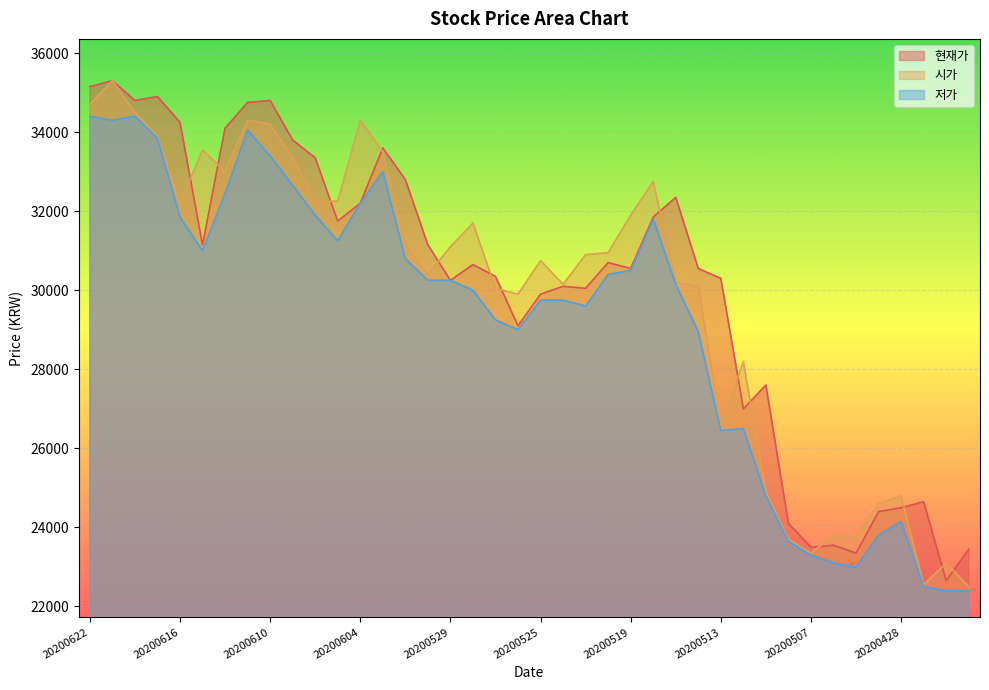

Reading left to right, list all the values displayed in this chart.

현재가: 35150	35300	34800	34900	34250	31150	34100	34750	34800	33800	33350	31750	32200	33600	32800	31150	30250	30650	30350	29100	29900	30100	30050	30700	30550	31850	32350	30550	30300	27000	27600	24100	23500	23550	23350	24400	24500	24650	22650	23450
시가: 34700	35300	34500	33900	32200	33550	33000	34300	34200	33350	32250	32250	34300	33500	31150	30400	31100	31700	30050	29900	30750	30150	30900	30950	31900	32750	30200	30100	26550	28200	24900	23700	23350	23800	23750	24600	24800	22550	23100	22500
저가: 34400	34300	34400	33850	31850	31000	32450	34050	33400	32650	31900	31250	32200	33000	30800	30250	30250	30000	29250	29000	29750	29750	29600	30400	30500	31800	30150	28950	26450	26500	24800	23650	23300	23100	23000	23800	24150	22500	22400	22400